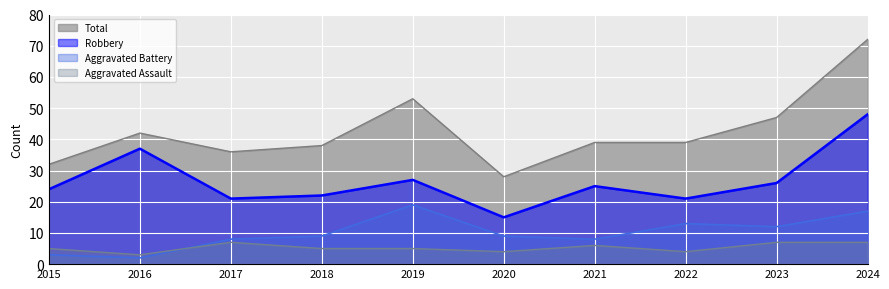

What are all the series names shown in the legend?

Total, Robbery, Aggravated Battery, Aggravated Assault